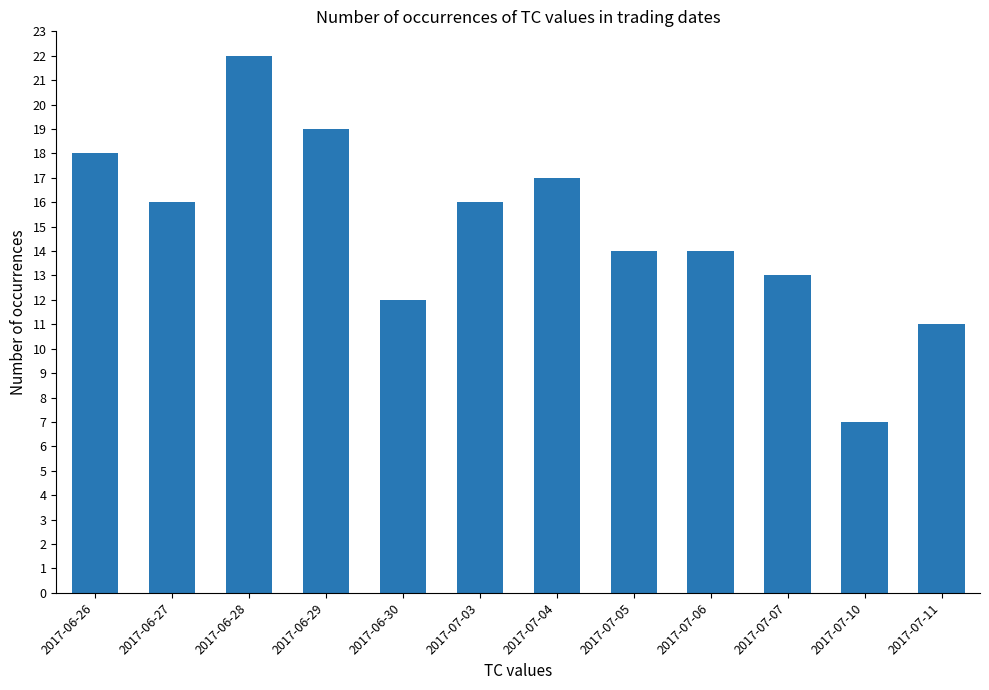

What value does the data have at 2017-06-27, to the nearest 10?

20